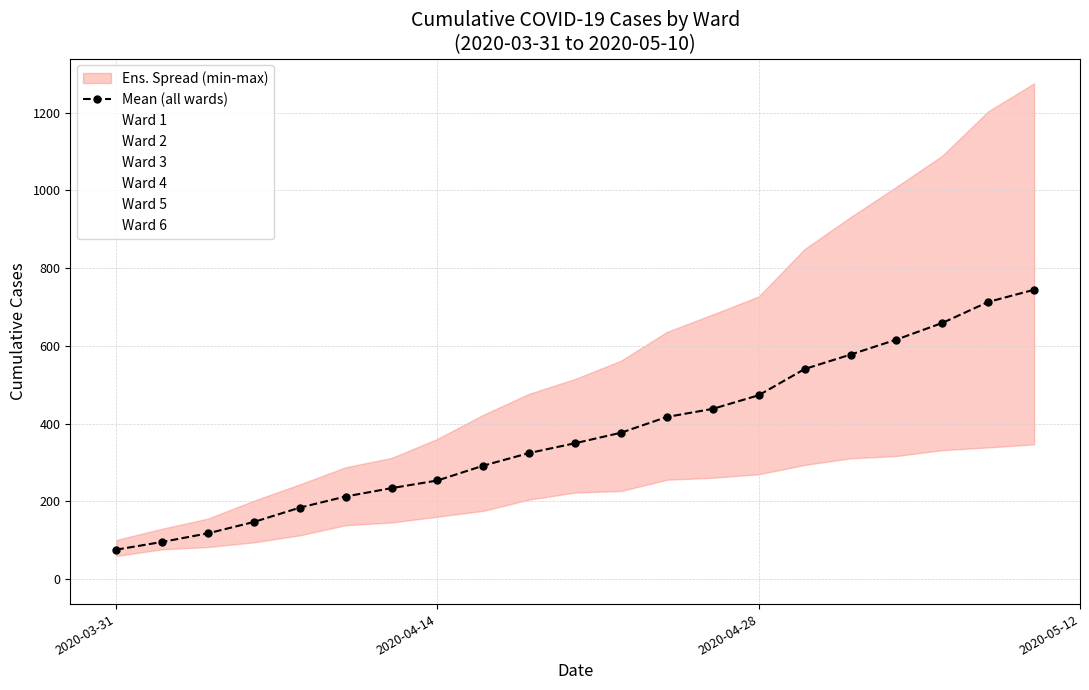

Reading left to right, transcribe all the data shown in this chart.

Ward 1: 65	84	107	135	172	202	223	243	282	330	355	376	427	450	503	593	649	694	746	809	851
Ward 2: 60	79	92	117	137	151	180	183	207	218	228	234	256	261	284	317	318	333	352	372	383
Ward 3: 70	77	83	95	113	139	146	161	176	205	223	227	258	261	270	294	311	317	332	339	347
Ward 4: 85	108	145	185	244	288	312	361	423	477	515	562	636	681	727	849	931	1009	1089	1203	1275
Ward 5: 76	98	126	150	198	231	257	278	328	363	404	456	513	571	622	722	768	819	887	971	1008
Ward 6: 101	130	156	202	241	266	288	298	337	355	374	406	414	405	433	468	489	525	548	584	602